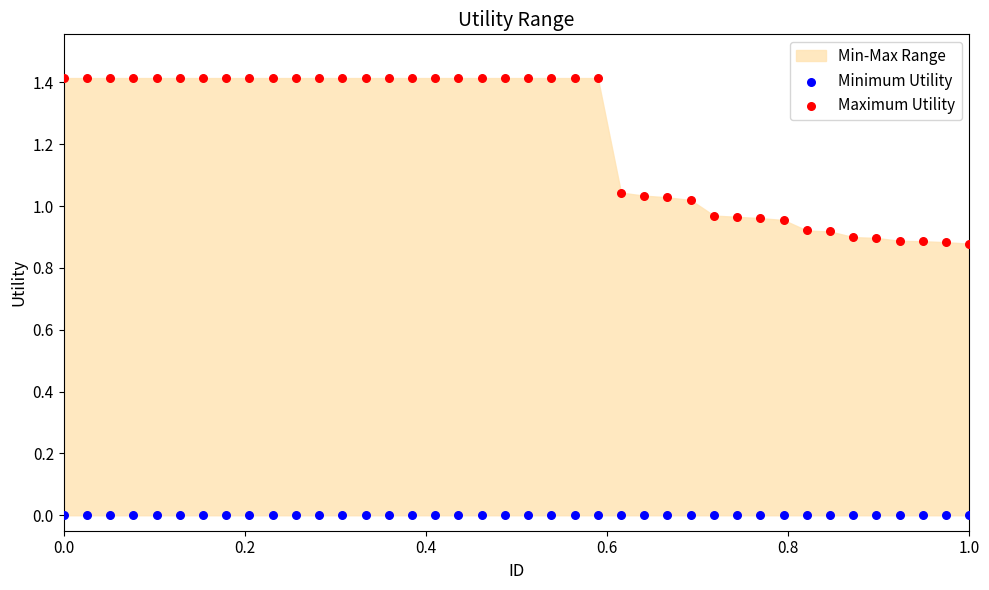

Which series reaches the maximum Y coordinate?

Maximum Utility